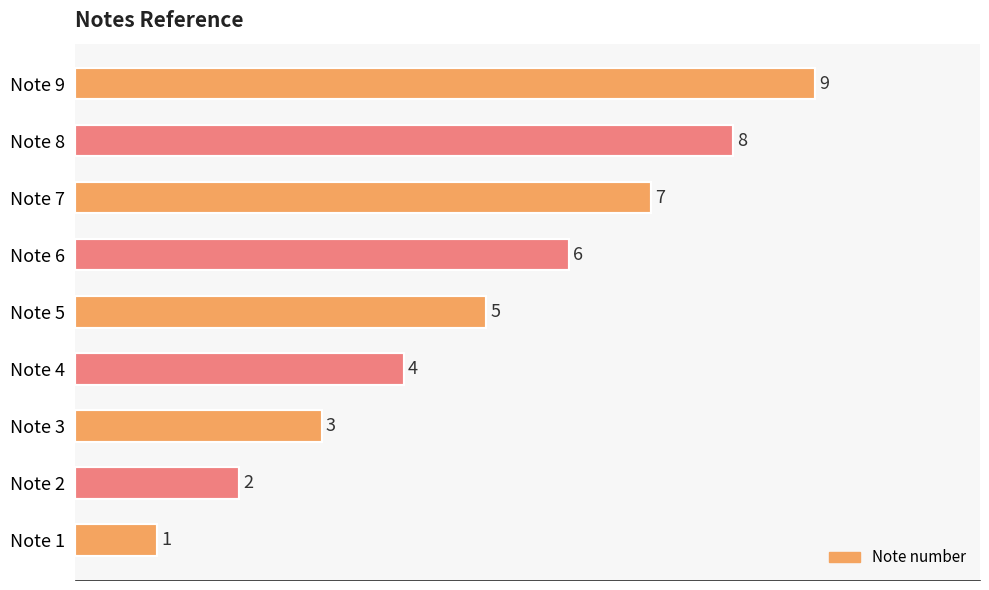

Between Note 2 and Note 3, which is larger?

Note 3